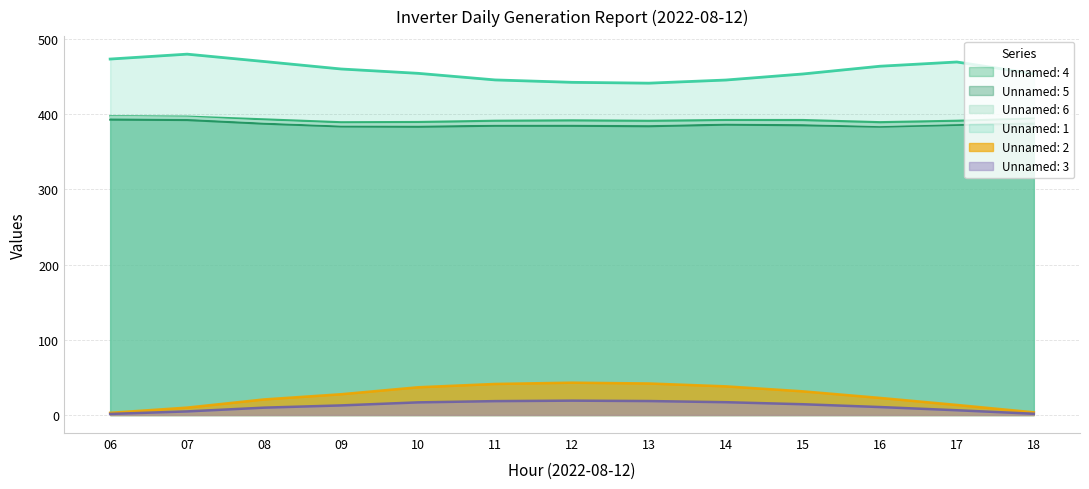

Which category has the highest value in the Unnamed: 4 series?

06